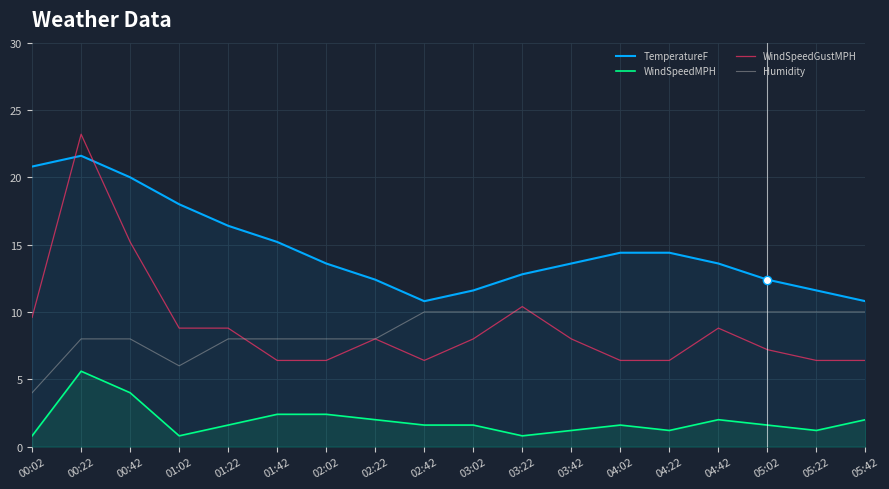

What is the difference between the TemperatureF values at 05:02 and 03:02?

0.8